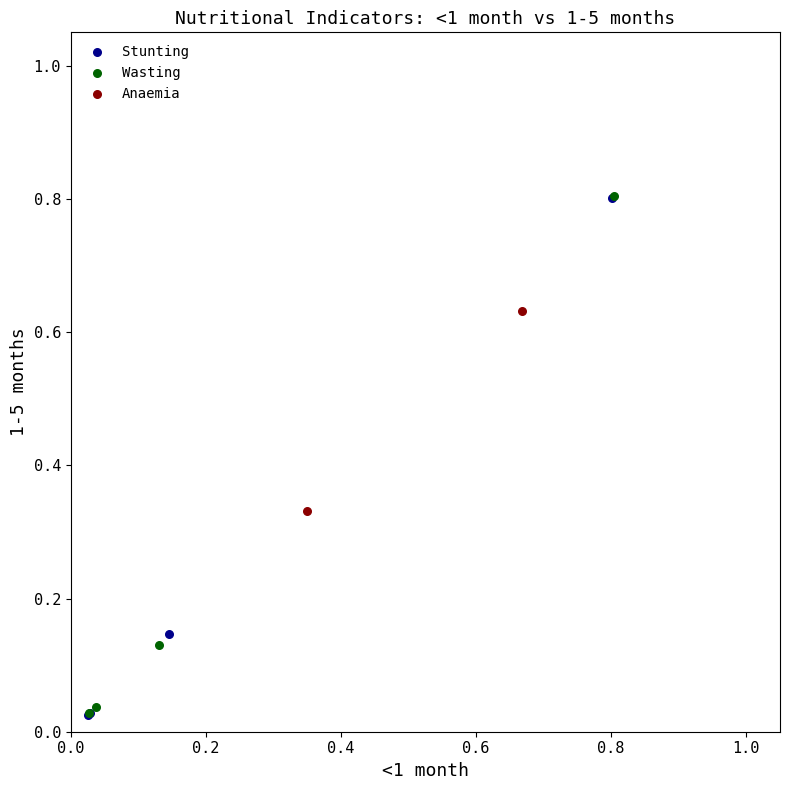

What are all the series names shown in the legend?

Stunting, Wasting, Anaemia